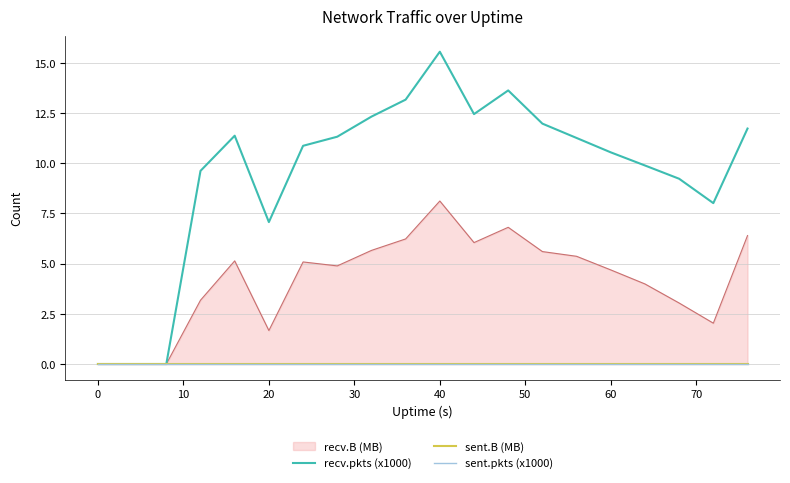

True or false: sent.pkts (x1000) and sent.B (MB) intersect in this chart.

False